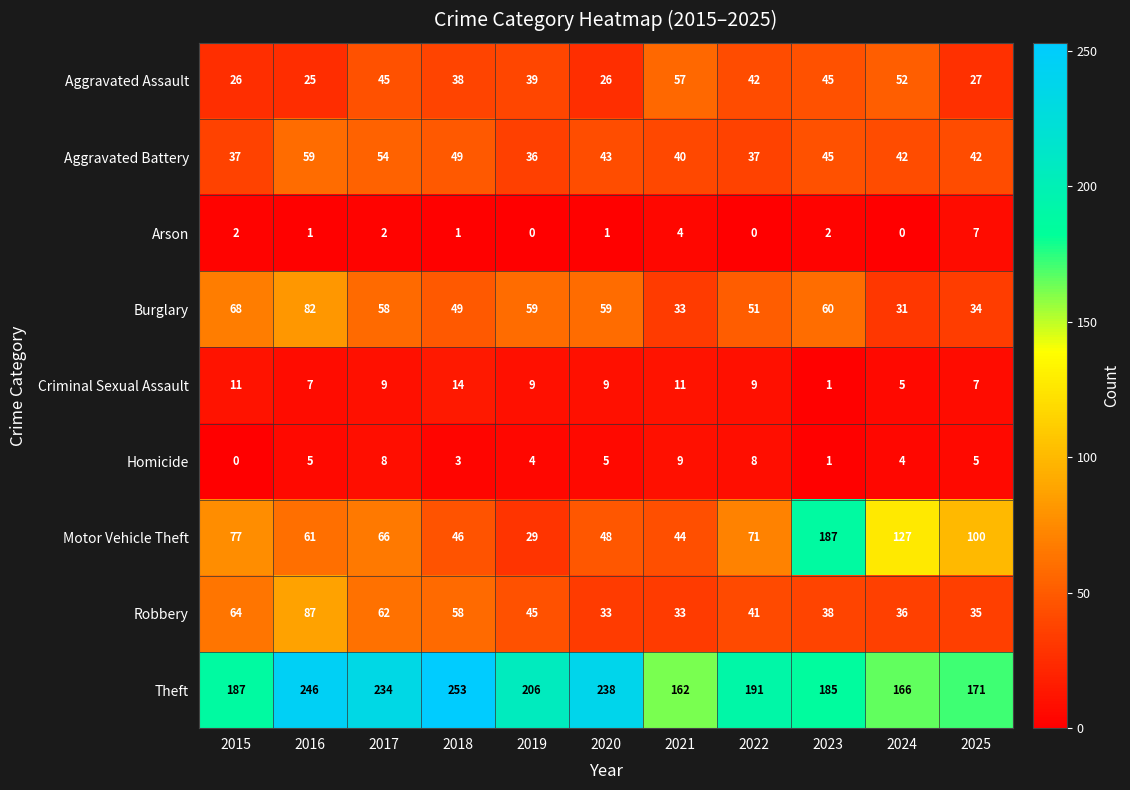

How many data points does each series have?

11